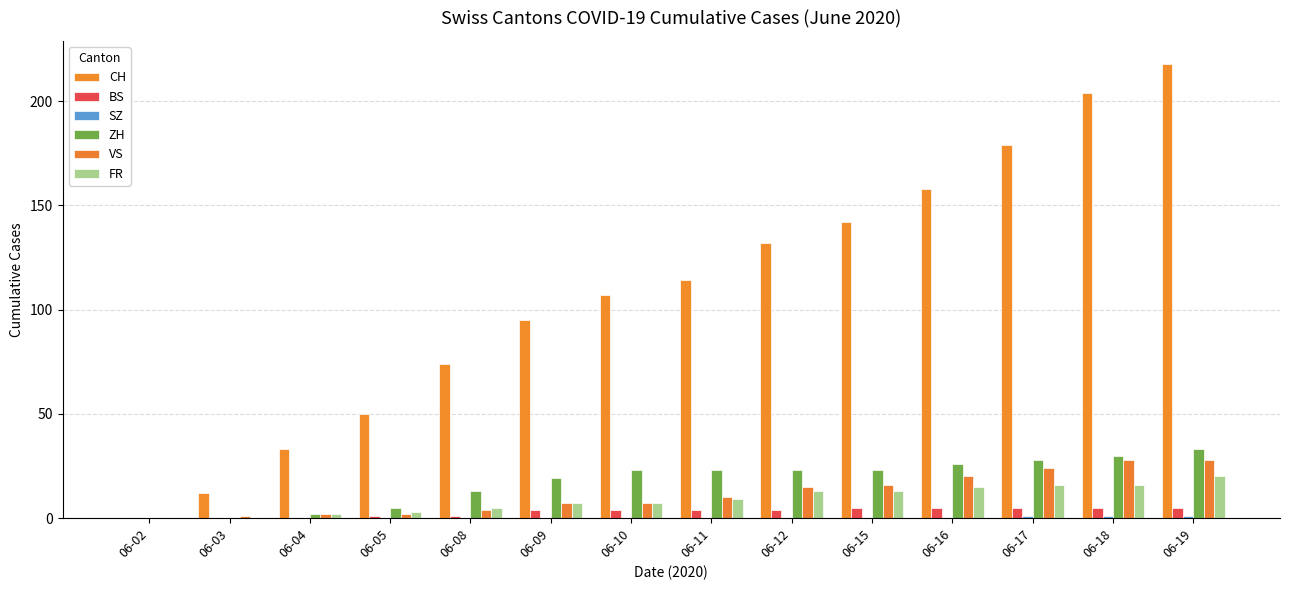

What is the difference between the second highest and second lowest values in the SZ series?

1